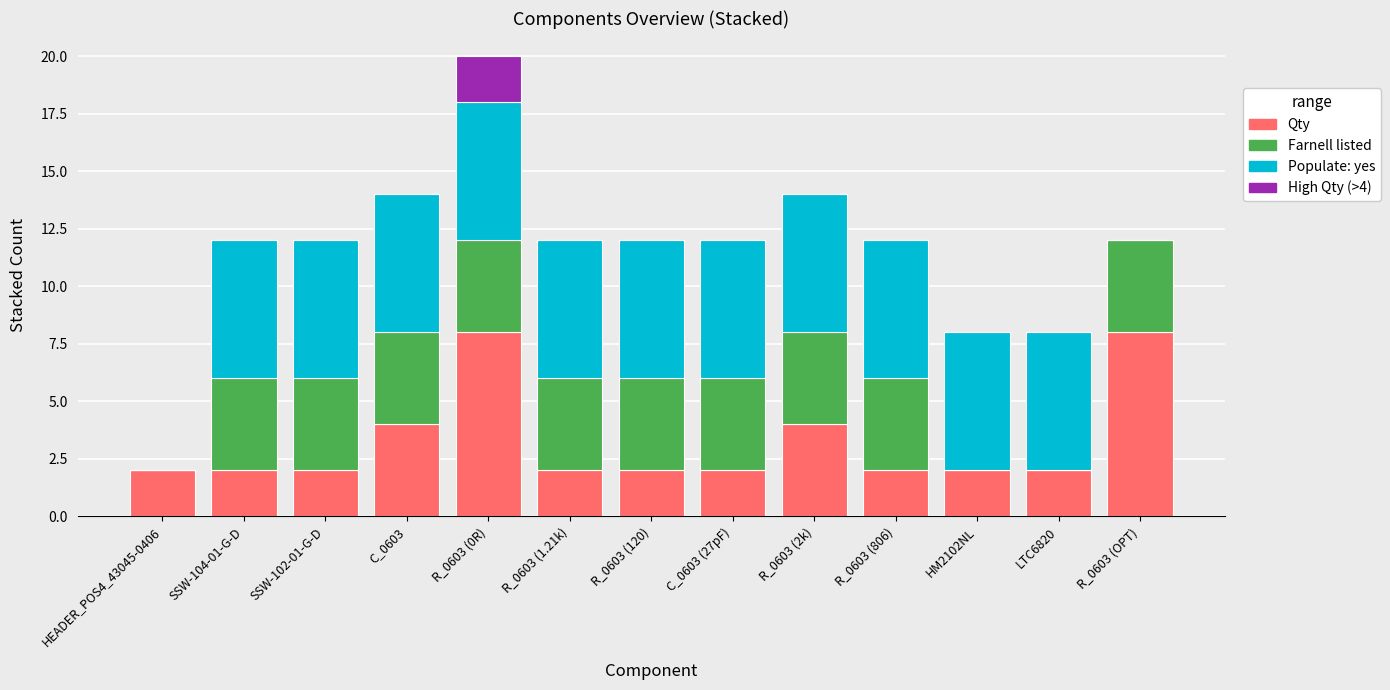

What is the highest value of the Qty series?

8